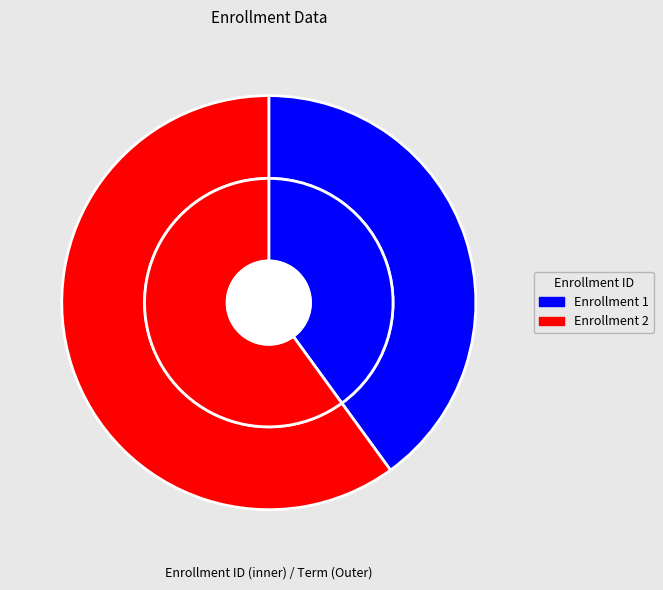

To the nearest percent, what is the difference between the largest and smallest slice percentages?

20%